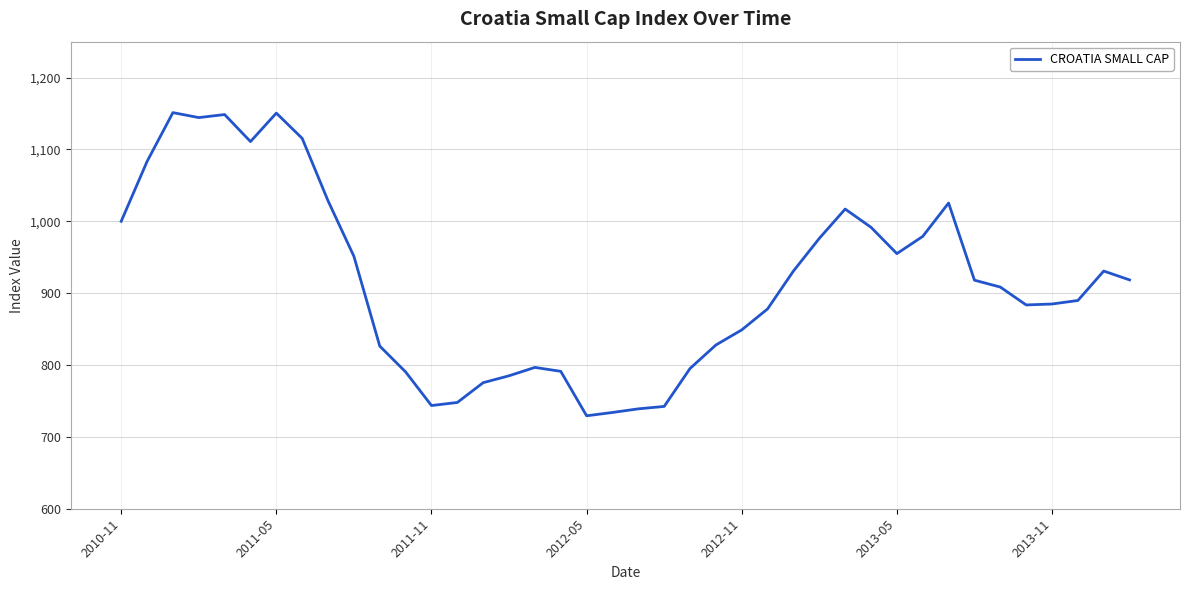

What is the greatest value displayed?

1151.3